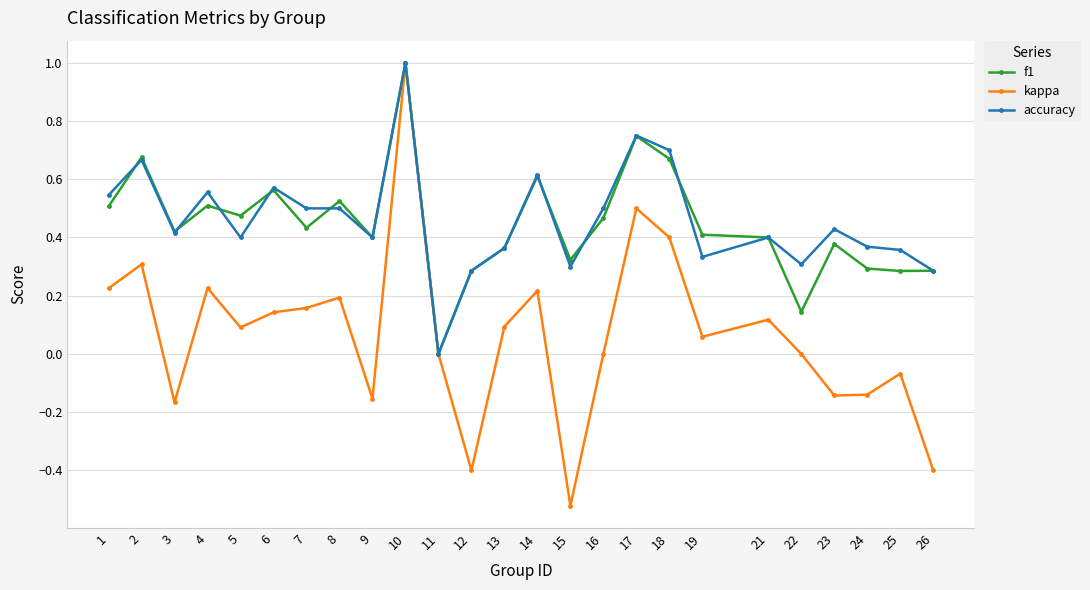

What is the value of the kappa point at the 12th from the left?

-0.4